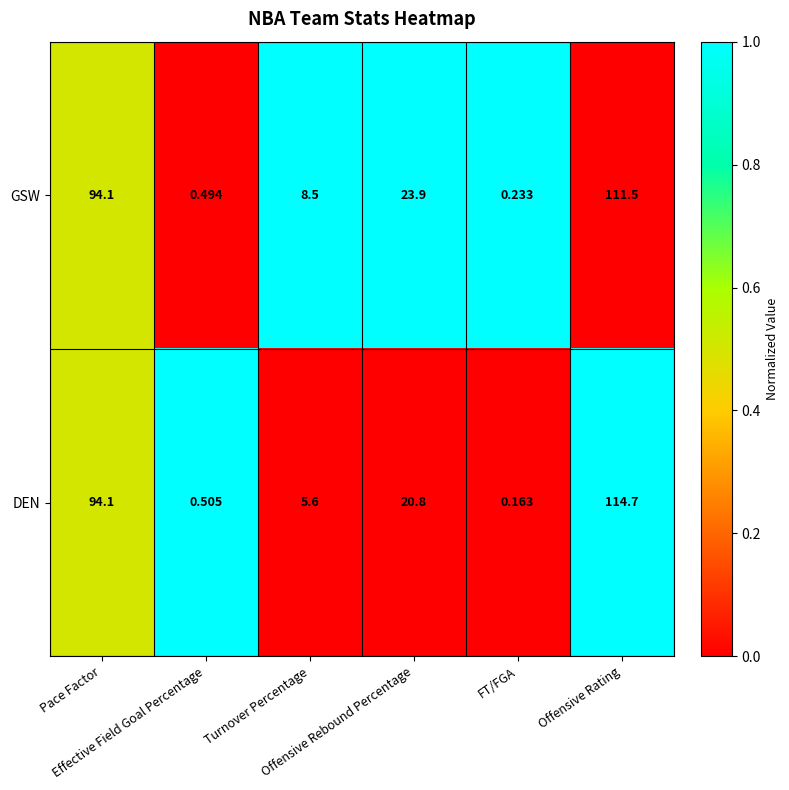

Rank the series by their average value, from highest to lowest.

GSW, DEN